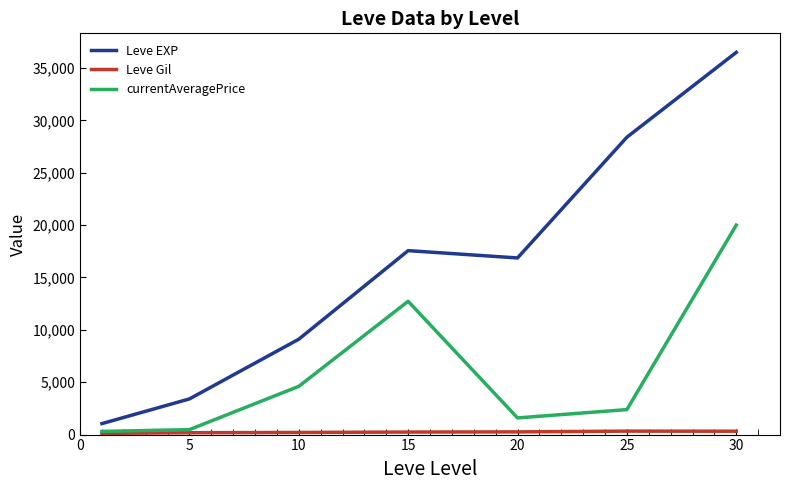

What is the difference between the second highest and second lowest values in the Leve EXP series?

24988.3